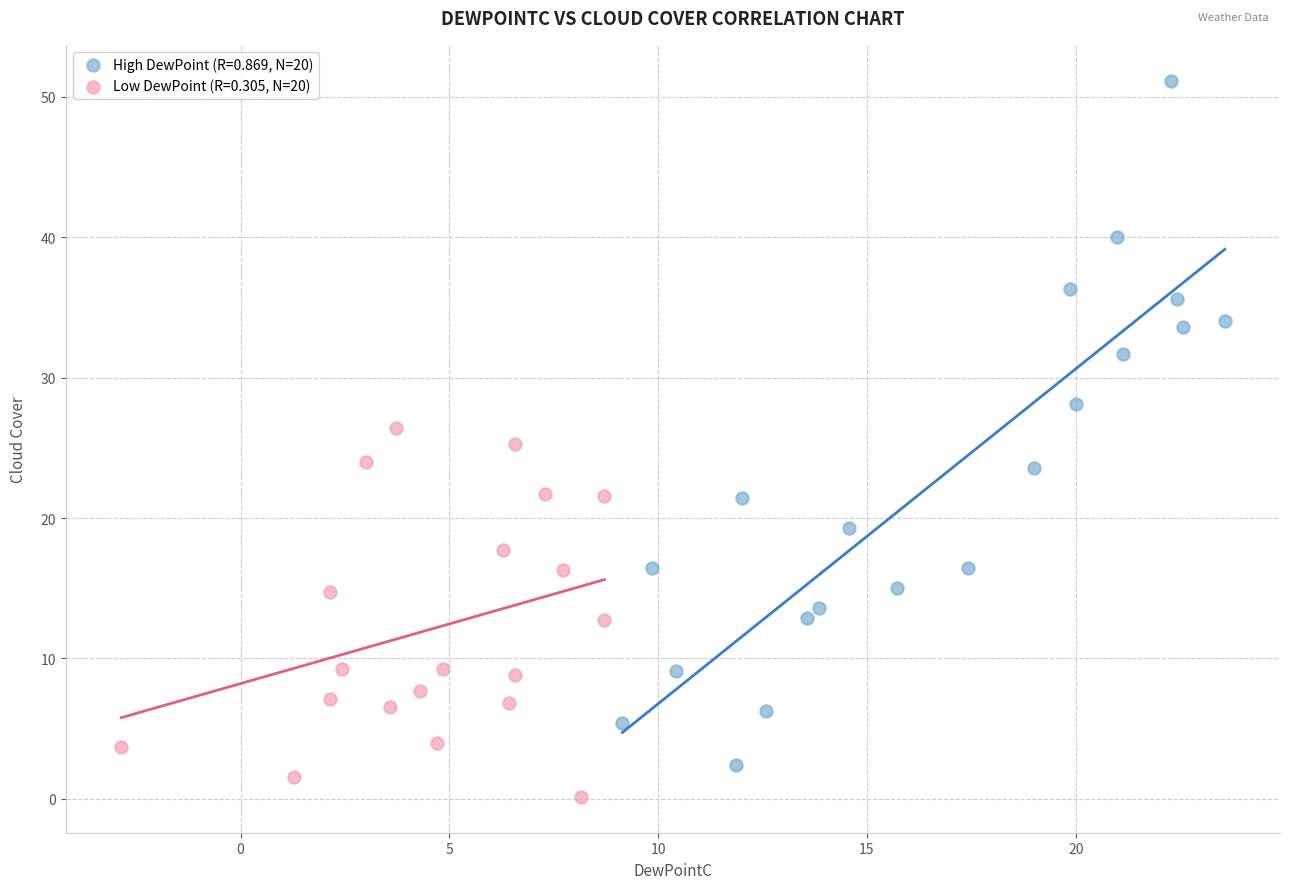

What are all the series names shown in the legend?

High DewPoint (R=0.869, N=20), Low DewPoint (R=0.305, N=20)